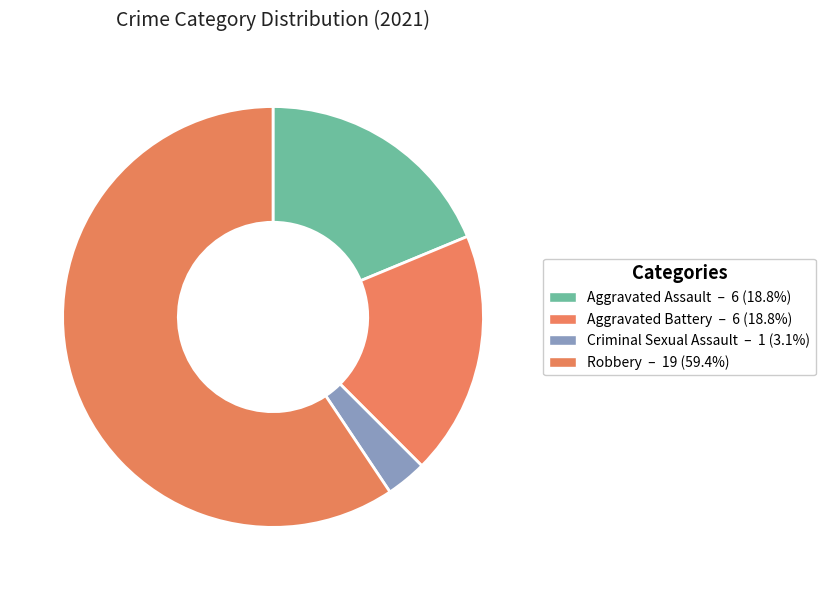

How many segments does this pie chart have?

4